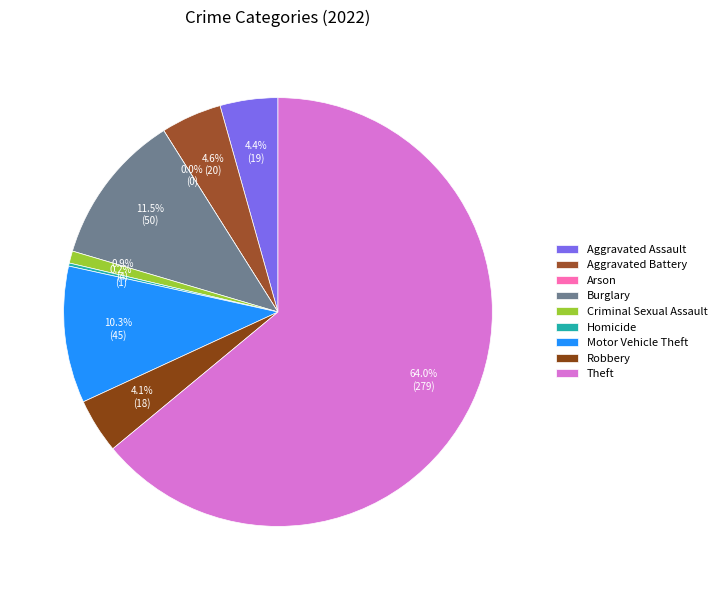

Count the number of slices in the pie.

9